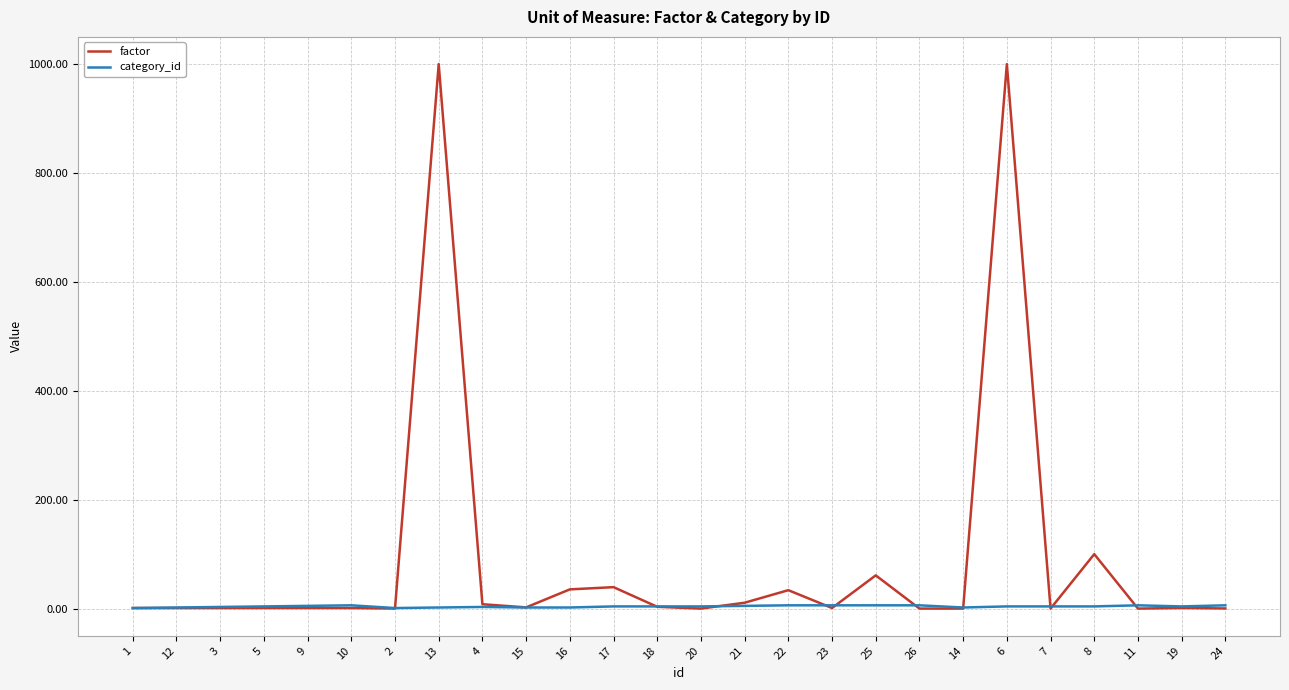

What is the difference between the second highest and minimum values in the factor series?

1000.0